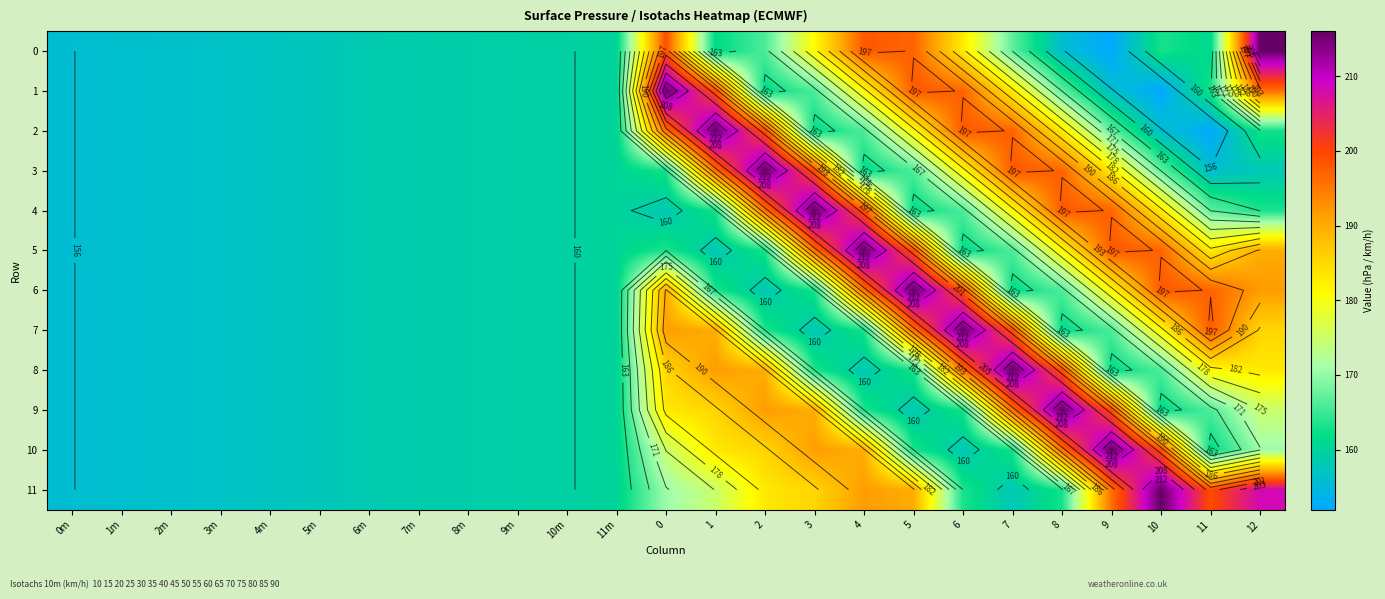

Is it true that 5 equals 93.1 at 4?

False